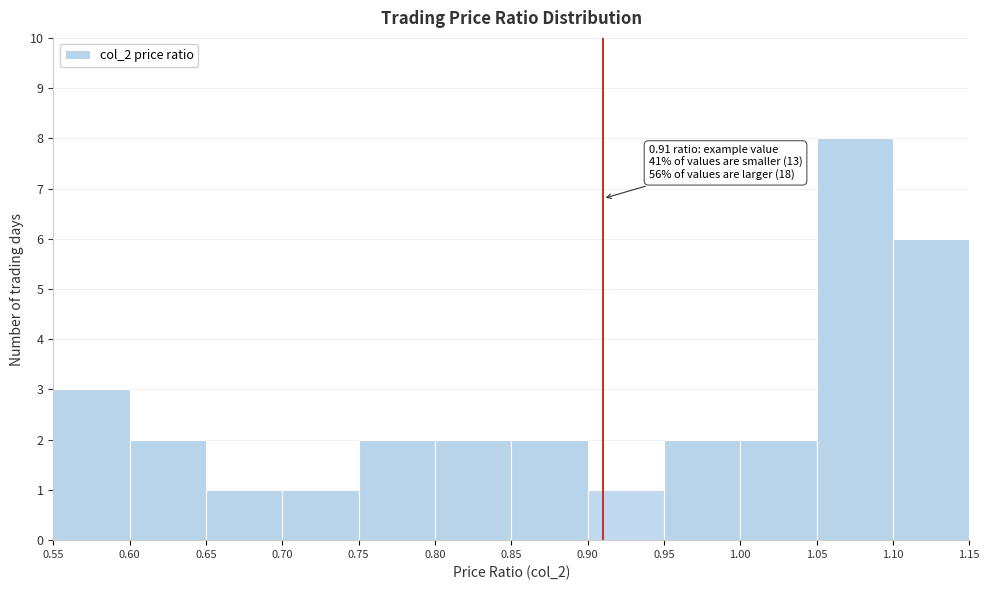

Over which range of the x-axis is the bar tallest?

1.05 to 1.10